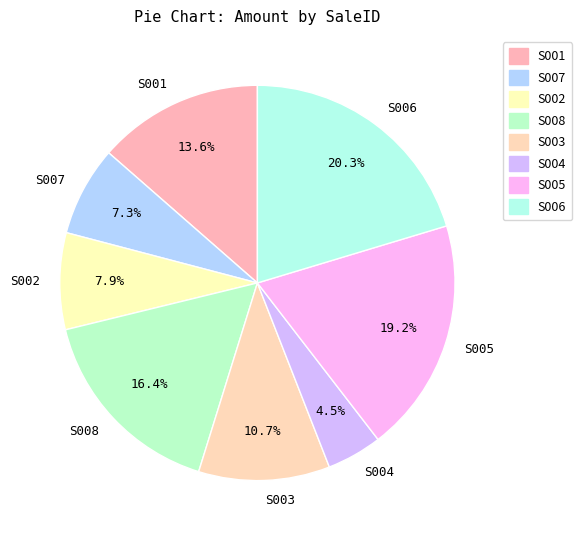

Does S001 represent more than half of the total?

No